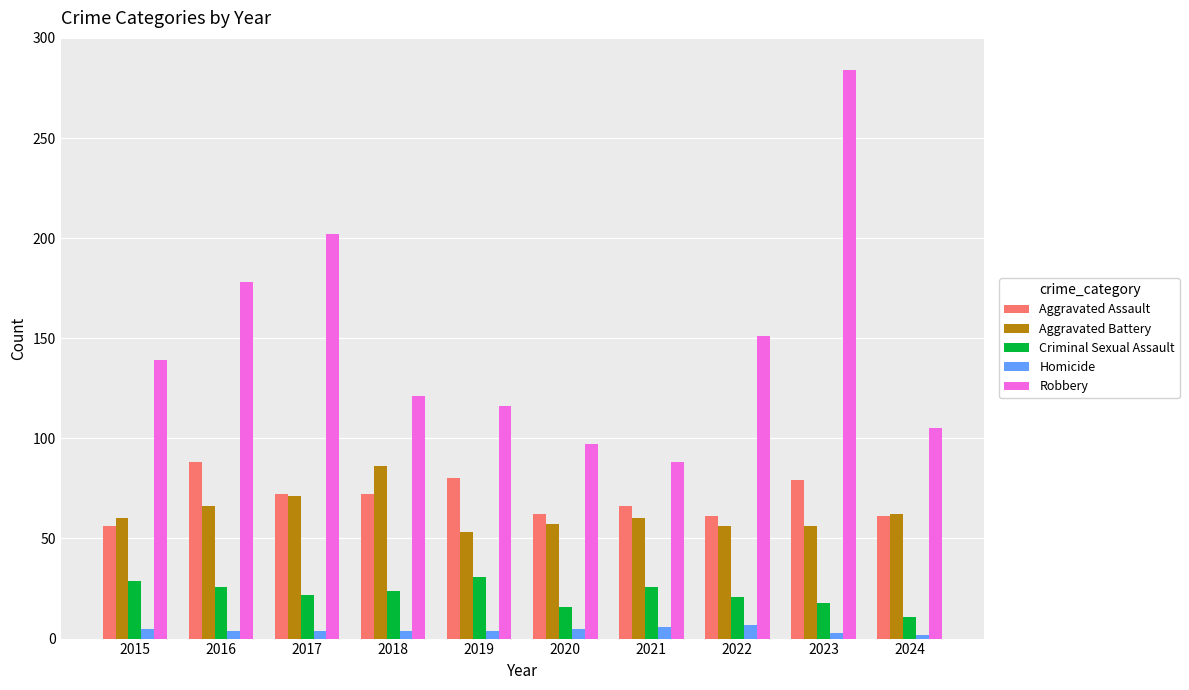

What is the total value across all series at 2021?

246